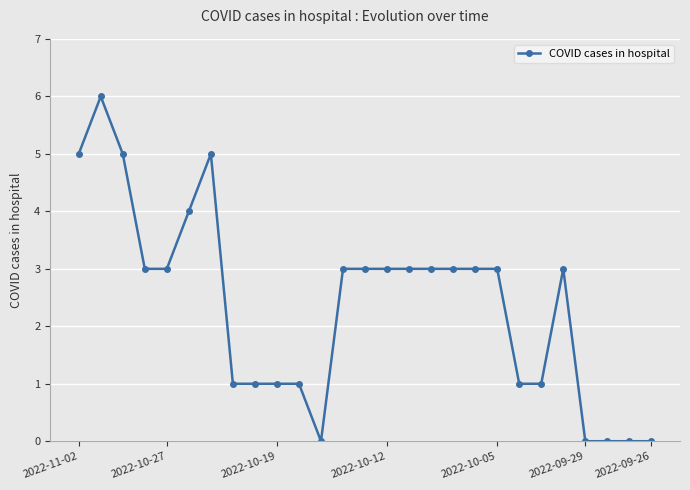

What is the difference between the maximum and minimum values?

6